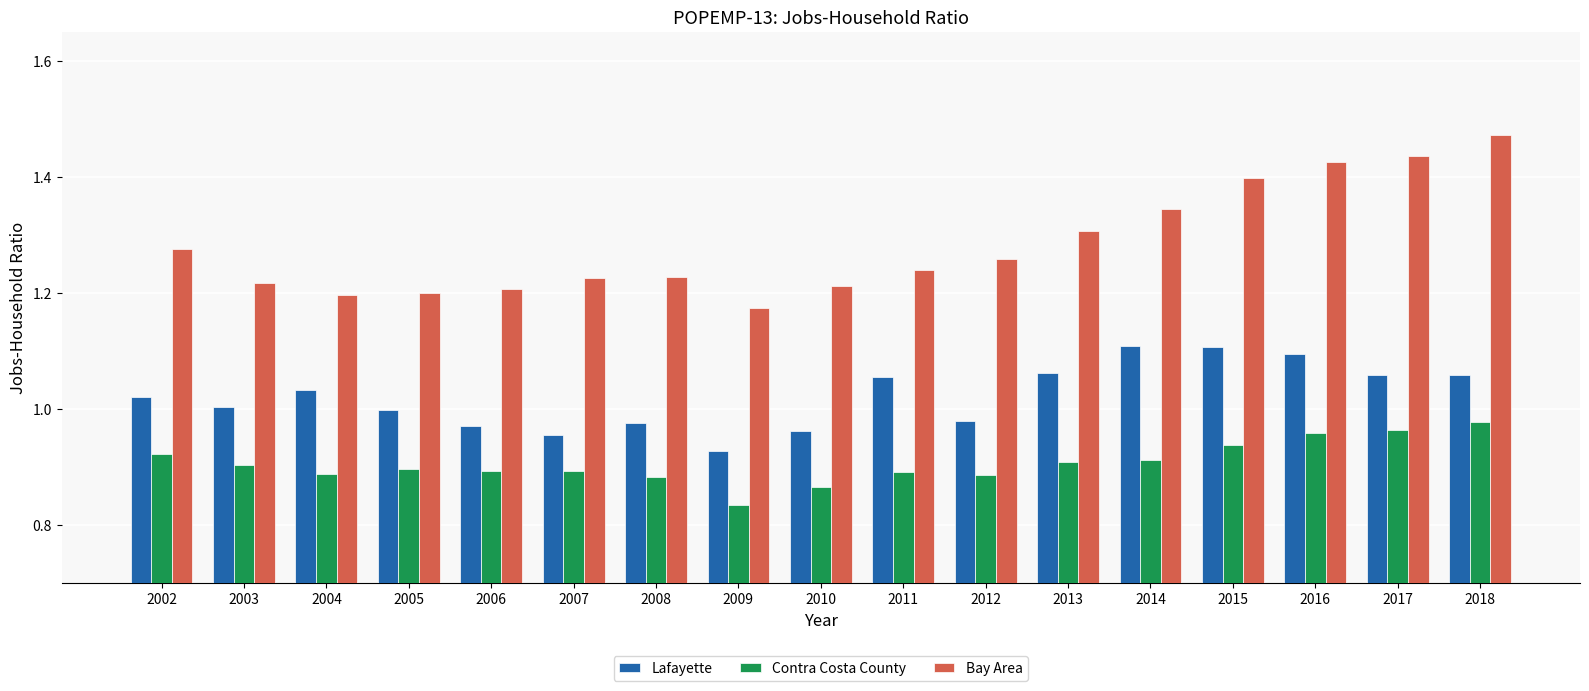

Which series has the largest range (max minus min)?

Bay Area